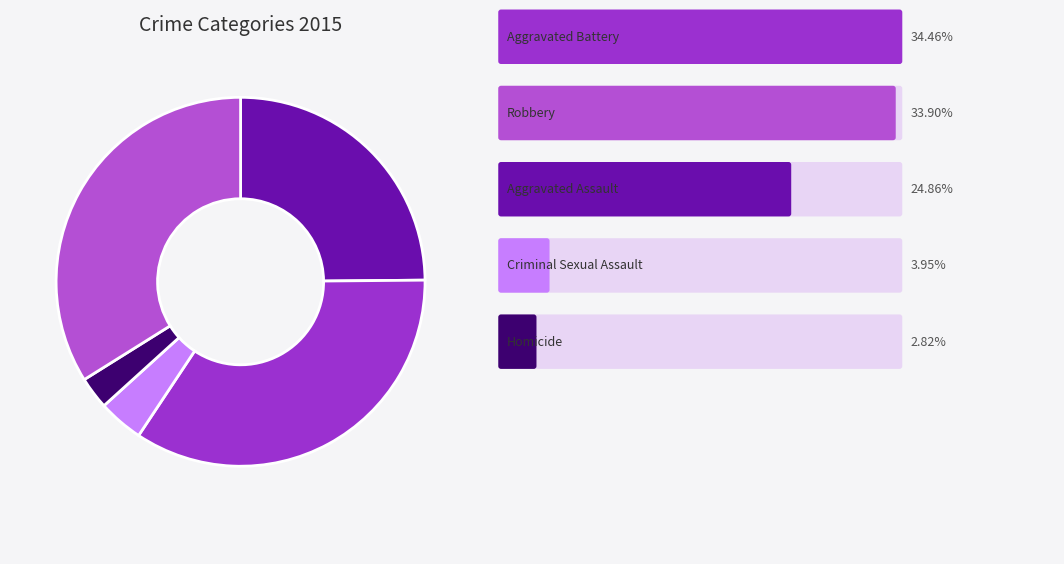

Is there any slice that represents more than half of the pie?

No